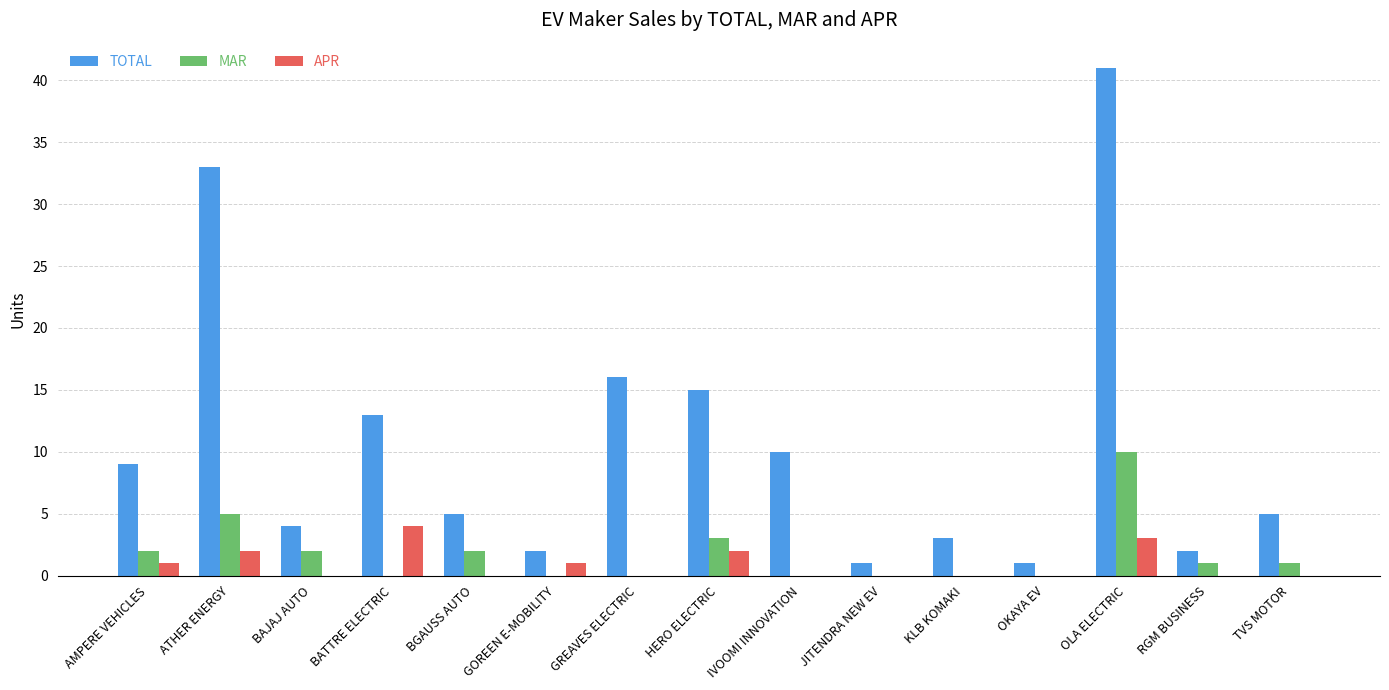

What is the sum of the TOTAL values at HERO ELECTRIC and BATTRE ELECTRIC?

28